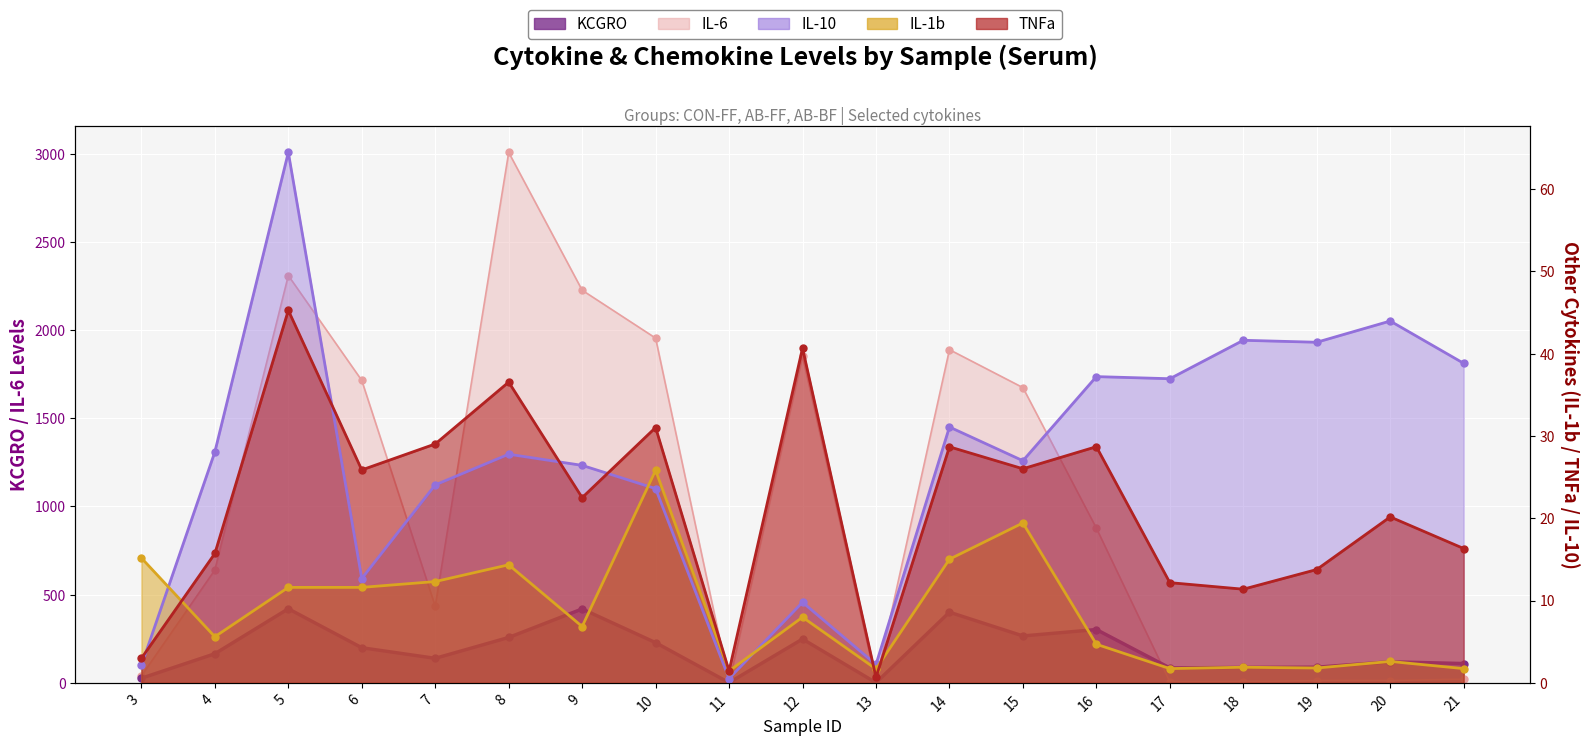

The IL-1b series shows 0.7 at 18. True or false?

False